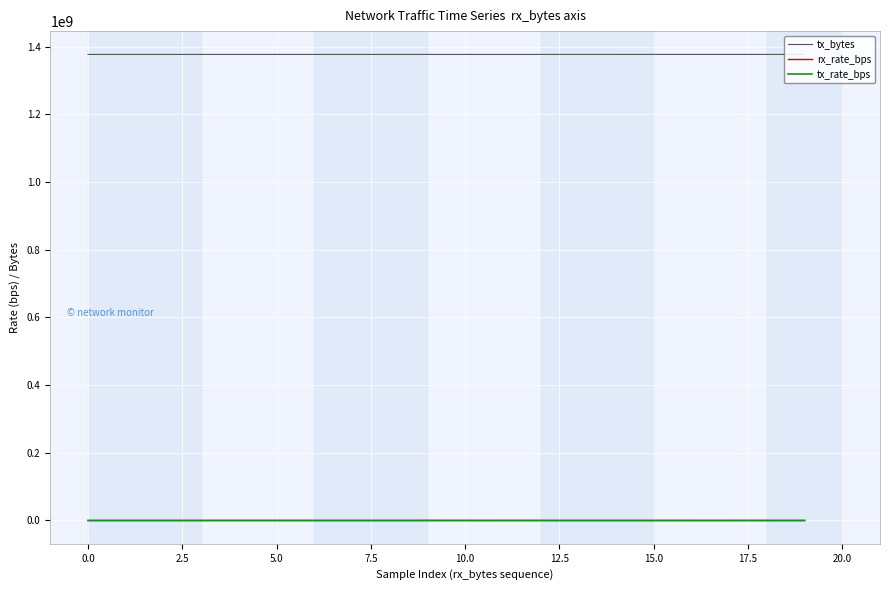

True or false: rx_rate_bps and tx_bytes intersect in this chart.

False